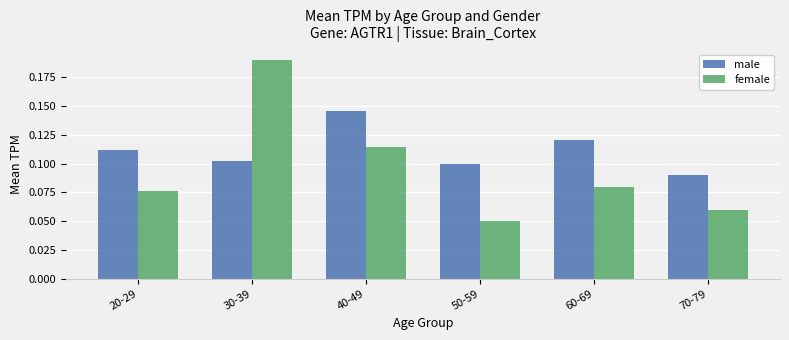

How many bars are there in each group?

2